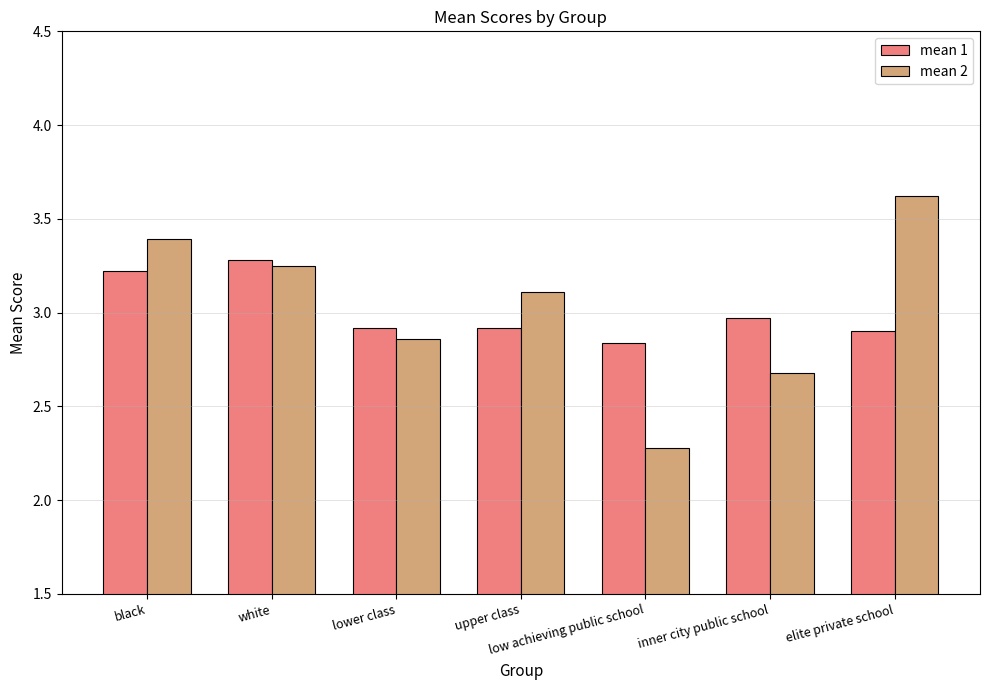

Which series has the largest range (max minus min)?

mean 2